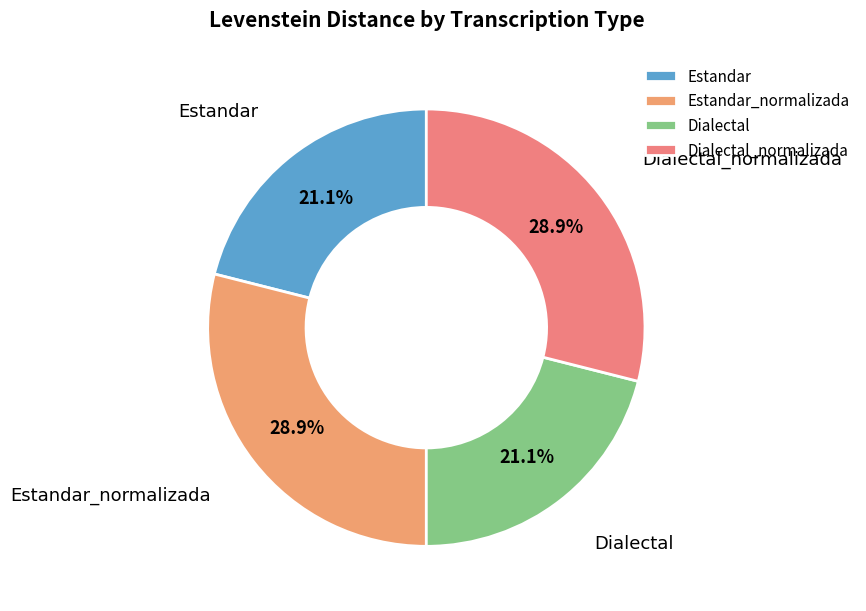

Do Estandar_normalizada and Dialectal_normalizada together represent more than half of the pie?

Yes